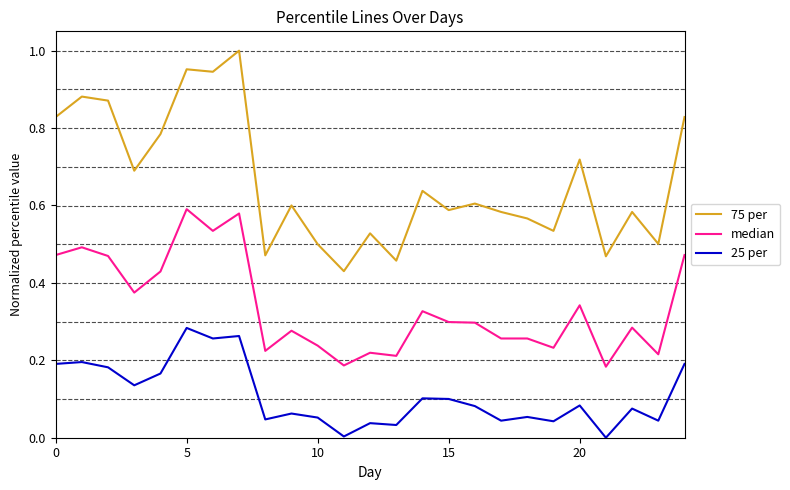

Which series has the largest total across all categories?

75 per